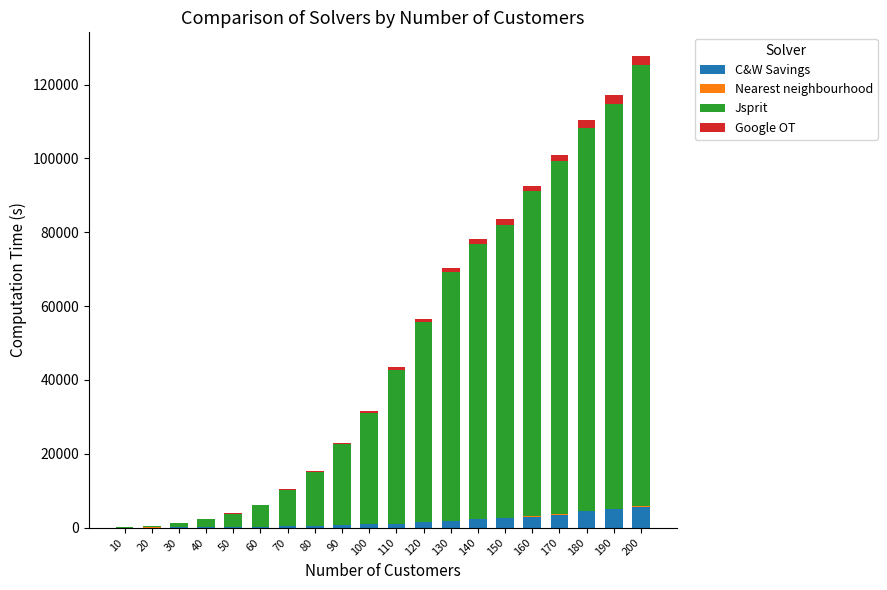

What is the highest value of the C&W Savings series?

5632.0